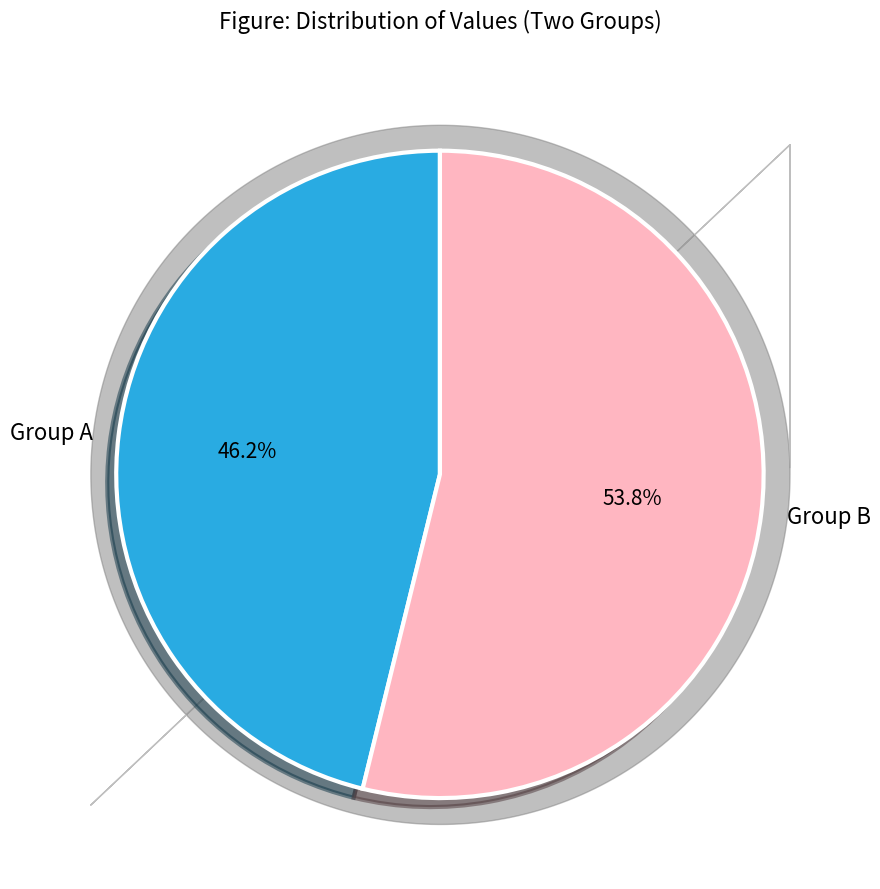

Count the number of slices in the pie.

2